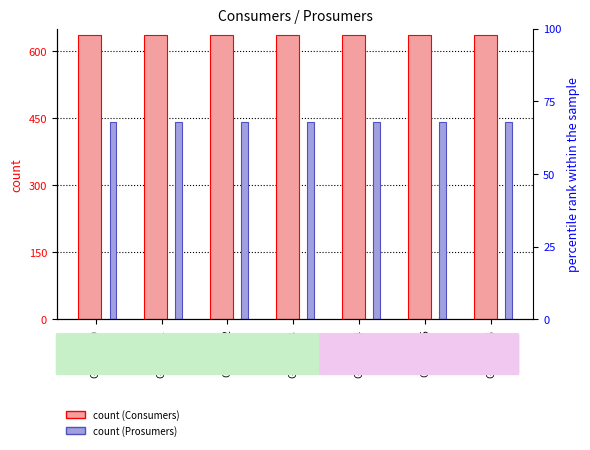

Rank the series by their maximum value, from lowest to highest.

Prosumers (count), Consumers (count)